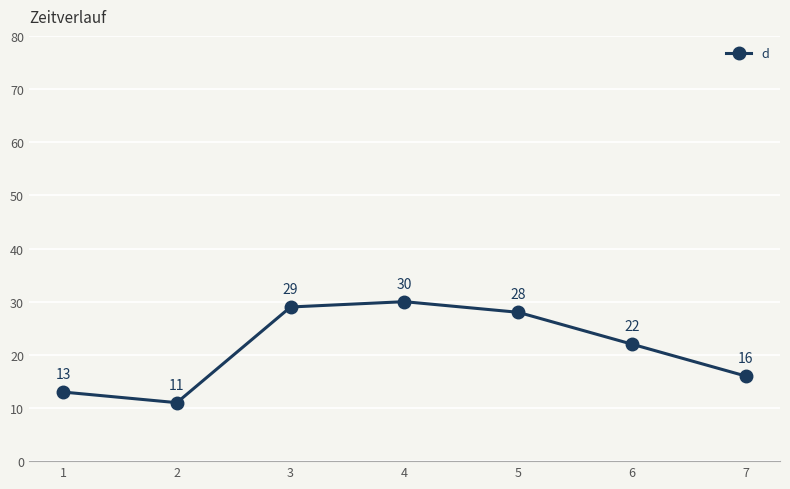

Reading left to right, list all the values displayed in this chart.

13	11	29	30	28	22	16